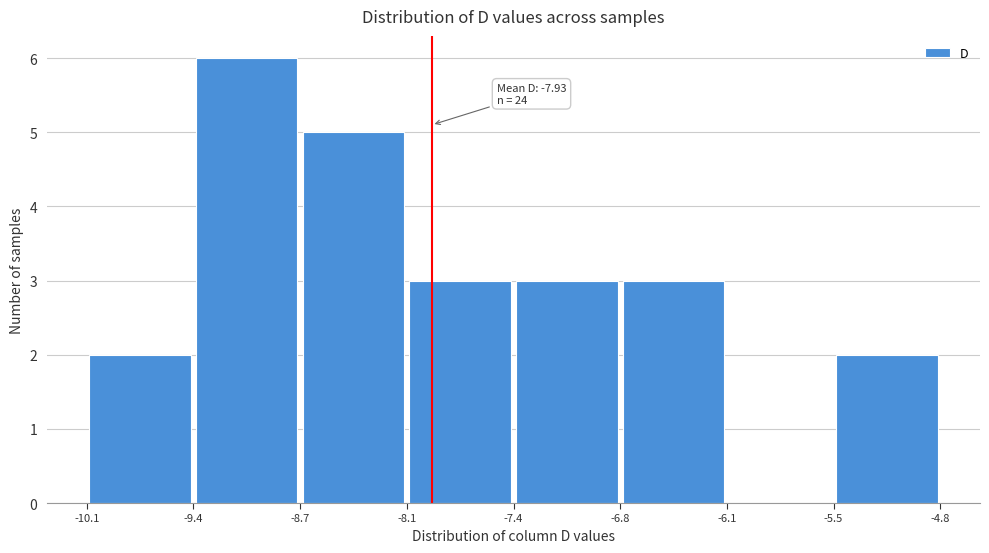

Over which range of the x-axis is the bar tallest?

-9.4 to -8.7